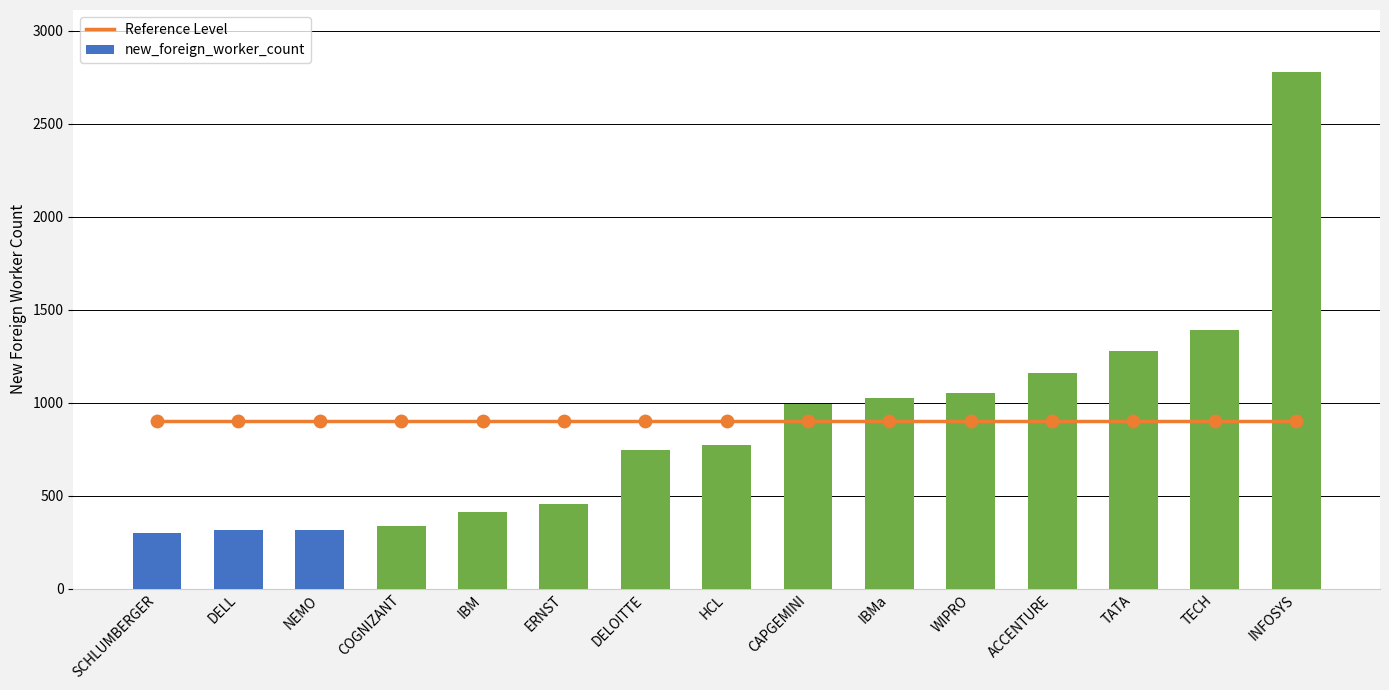

What is the total value across all series at DELL?

1217